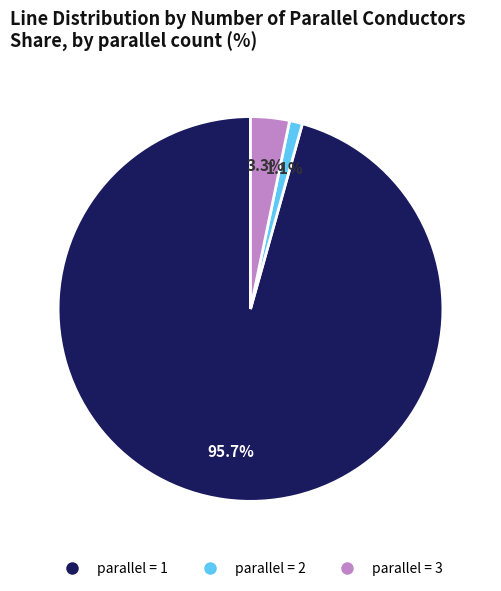

What is the smallest slice in the pie chart?

parallel = 2